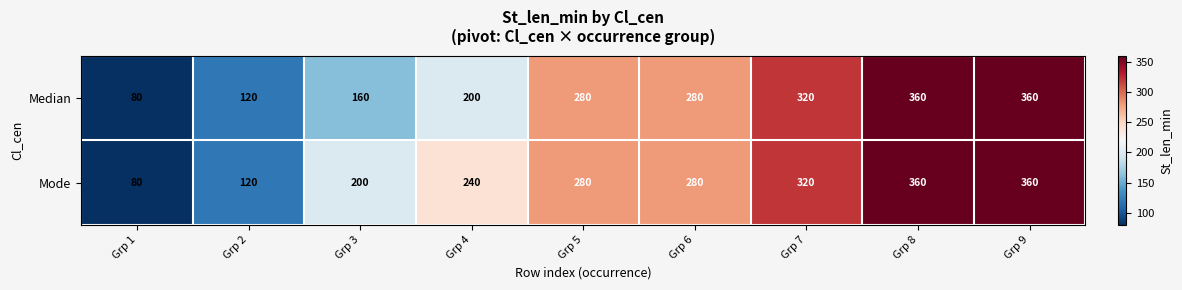

How many values in the Median series are below 280?

4